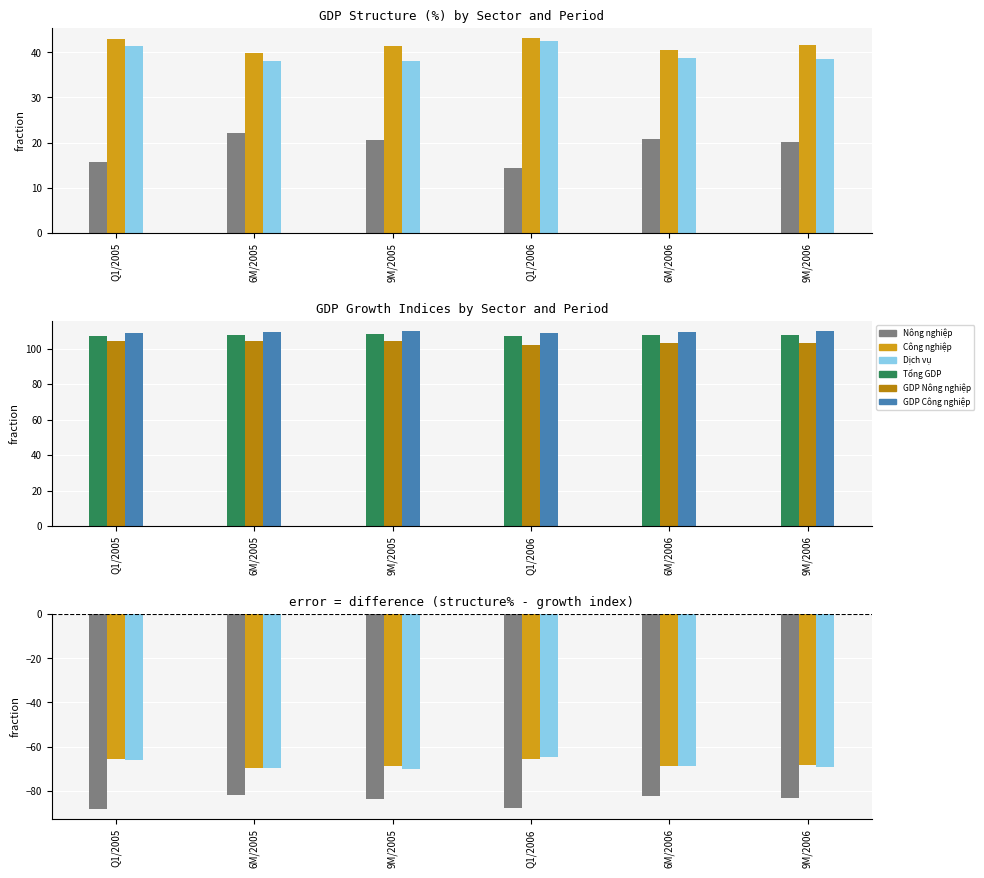

At which category is the sum across all series the highest?

Q1/2005